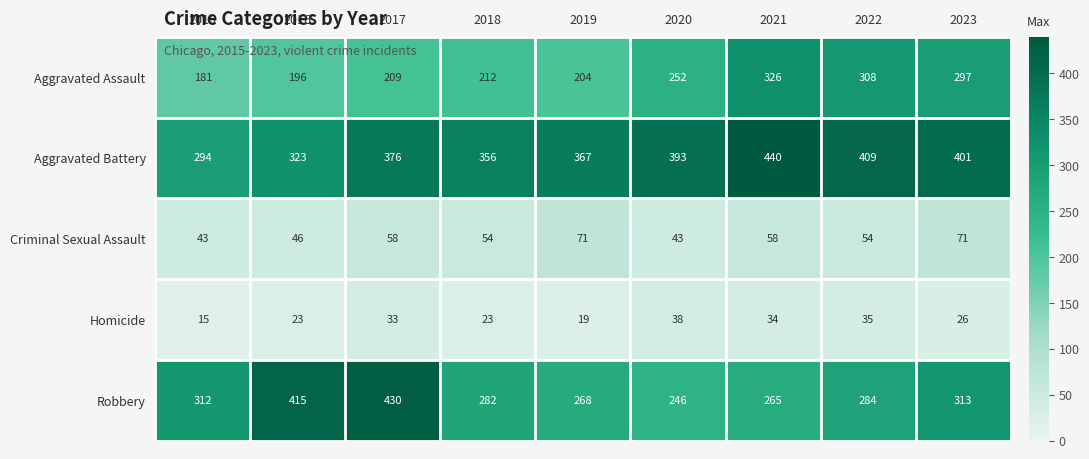

What is the sum of the Homicide values at 2019 and 2018?

42